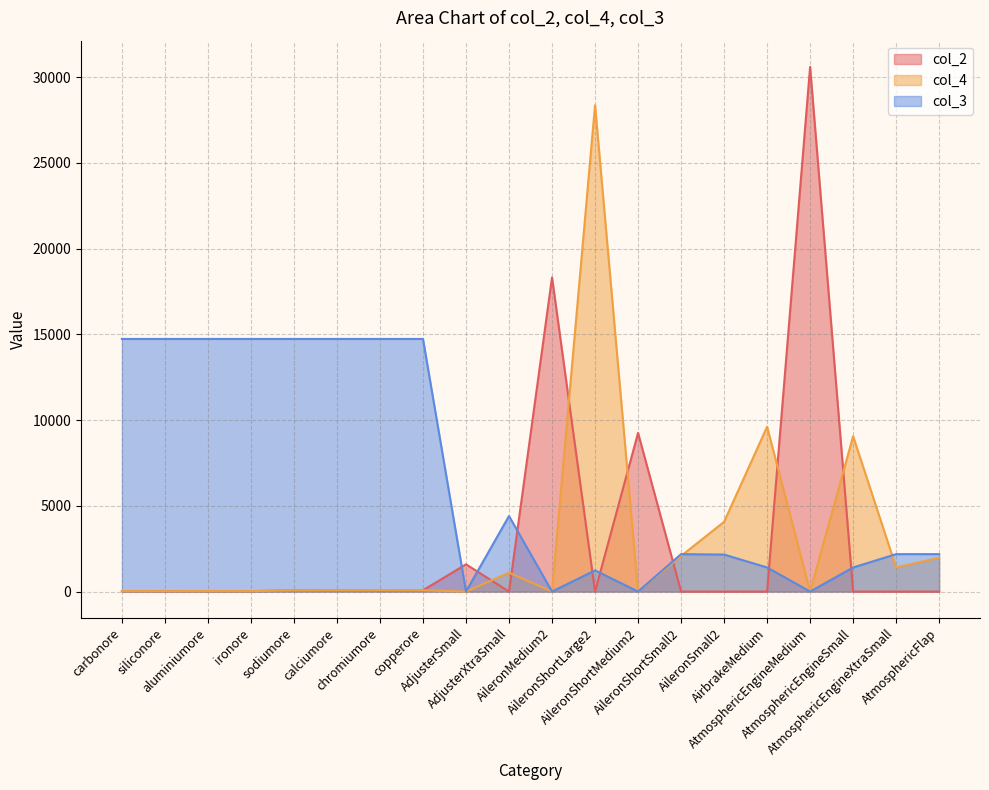

What is the spread (max minus min) of values at AirbrakeMedium?

9615.1